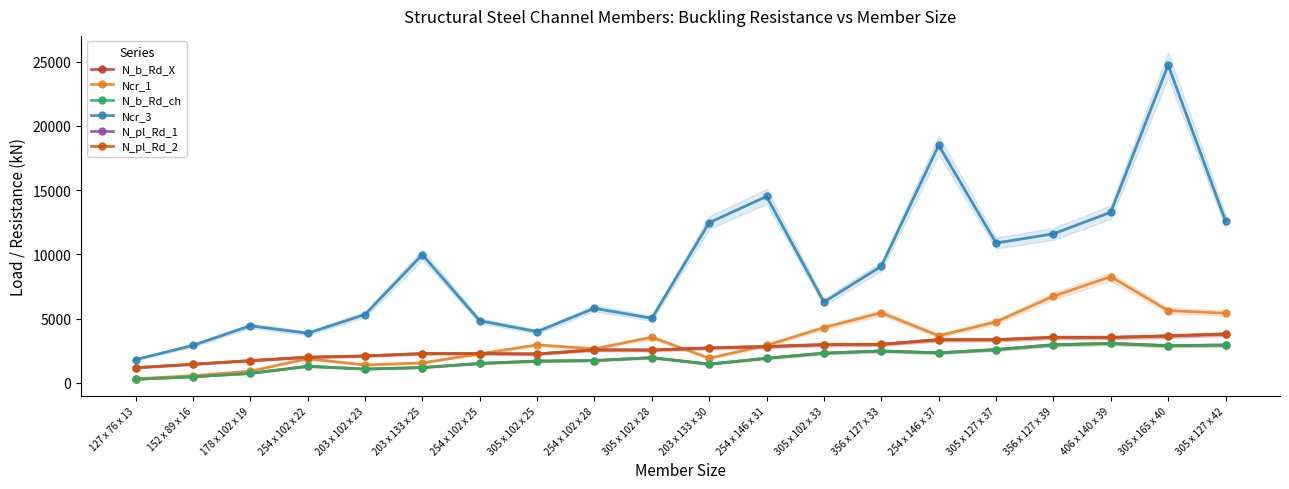

Does the chart display data point markers on the line(s)?

Yes